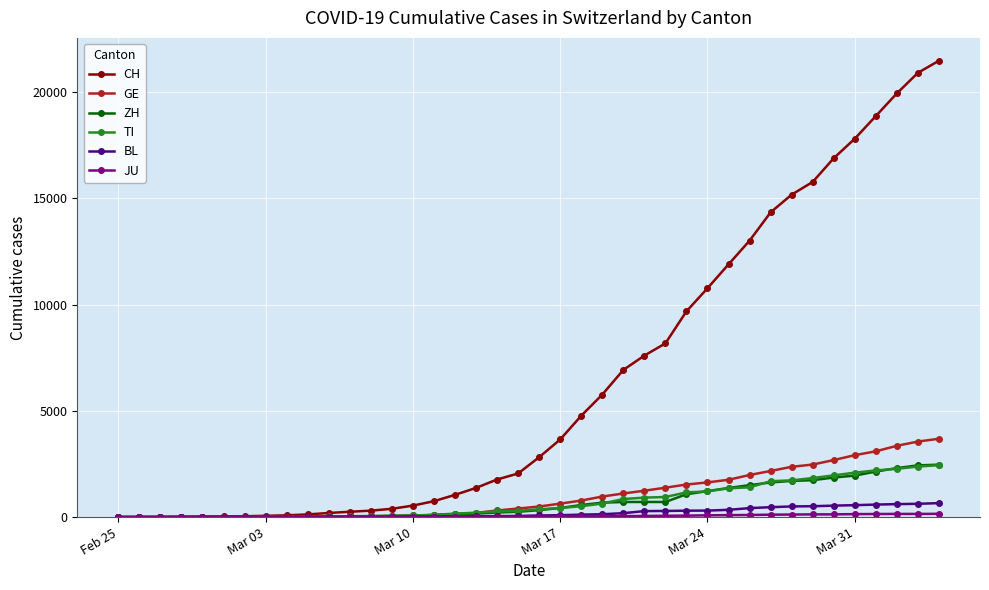

Does the chart display data point markers on the line(s)?

Yes